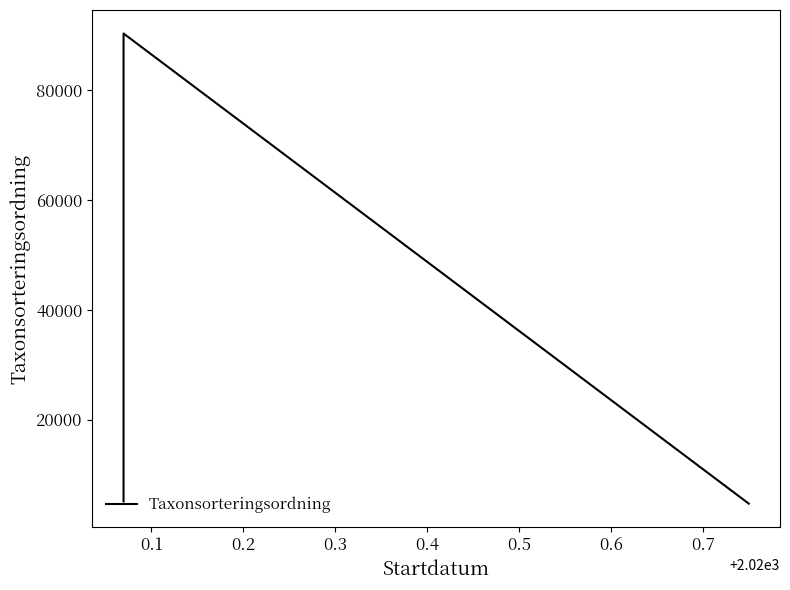

What is the value of the 2nd point from the left?

90319